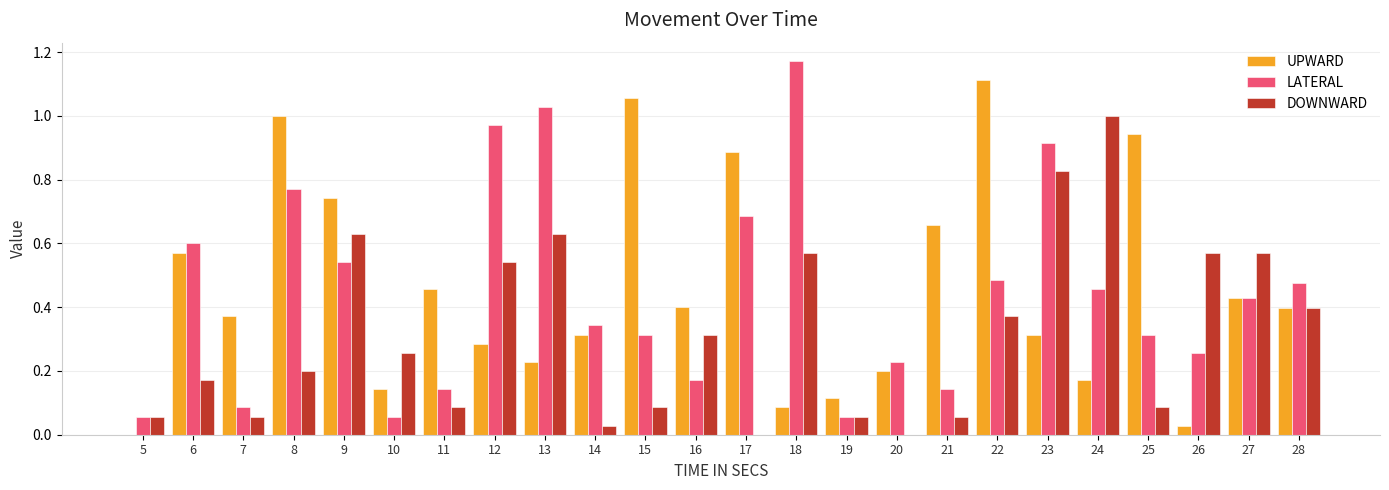

How many groups of bars are there?

24